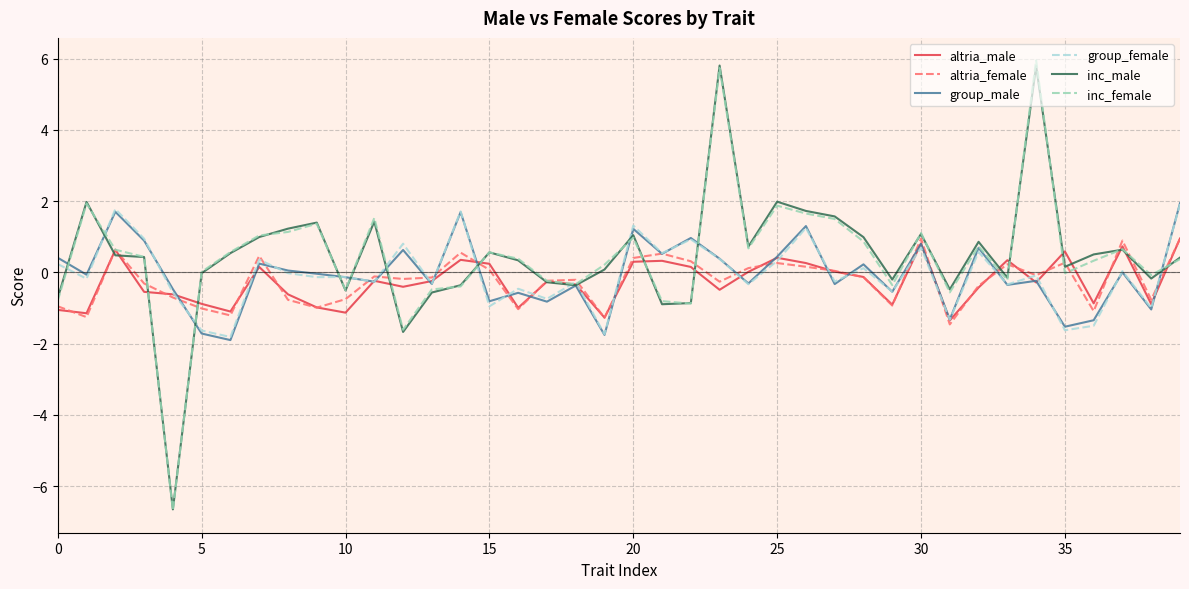

What is the maximum value shown in the chart?

6.0